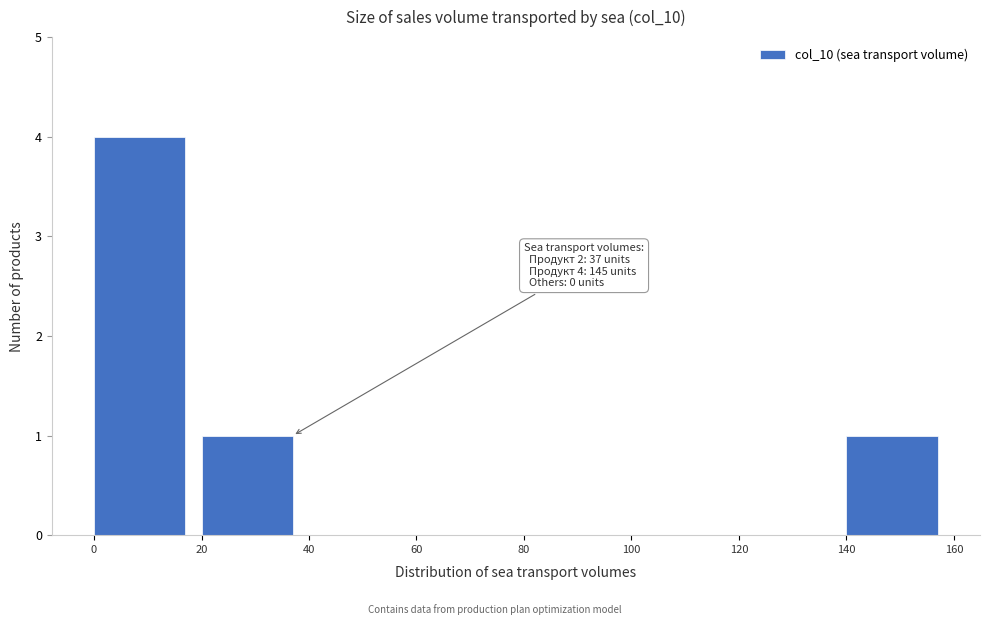

Which range on the x-axis has the tallest bar?

0 to 20